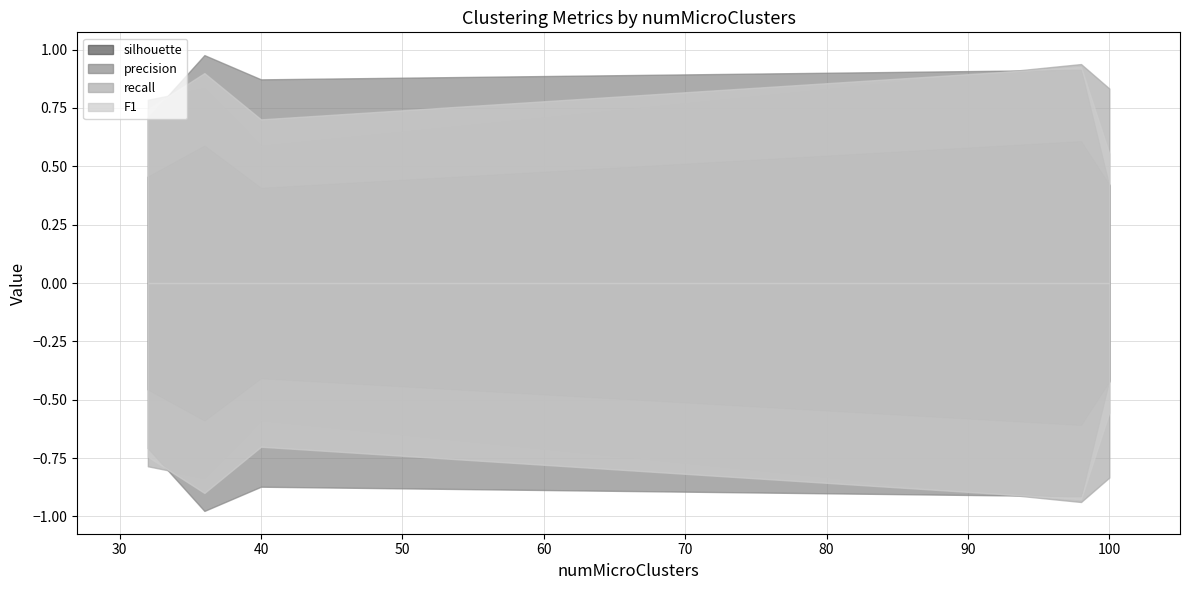

Where is recall nearest to the value 0?

40